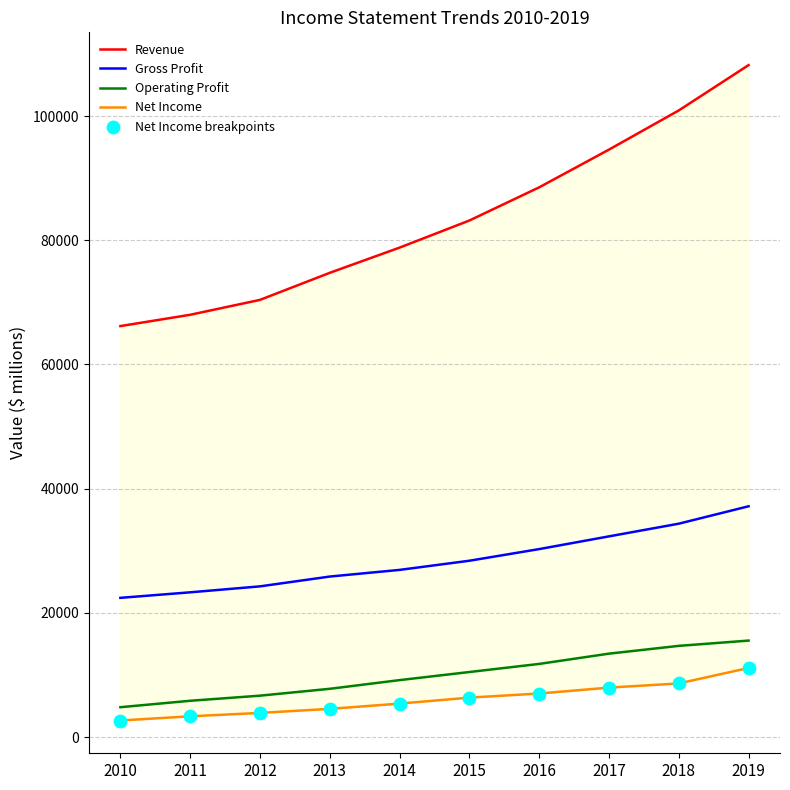

At which category is the sum across all series the highest?

2019